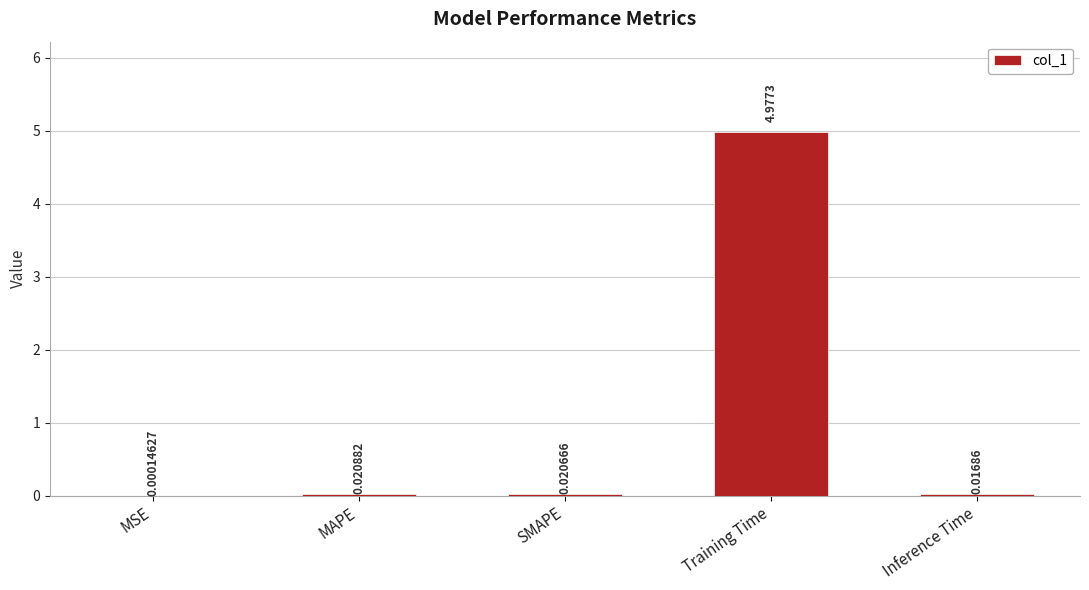

Which category has the highest value across all series?

Training Time